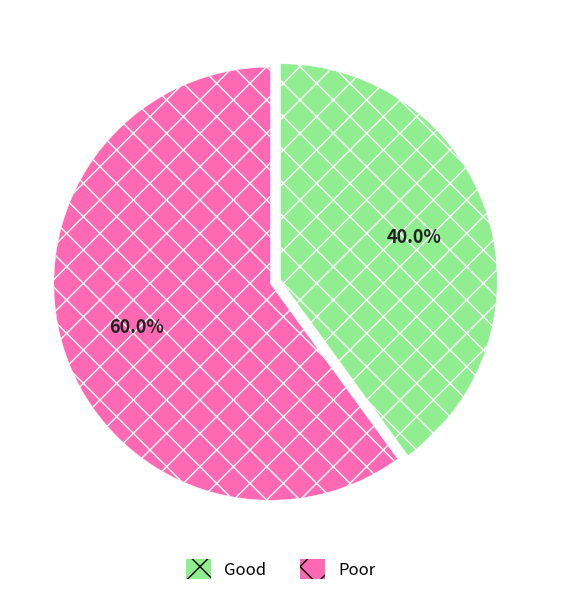

Rank the categories by value from highest to lowest.

Poor, Good